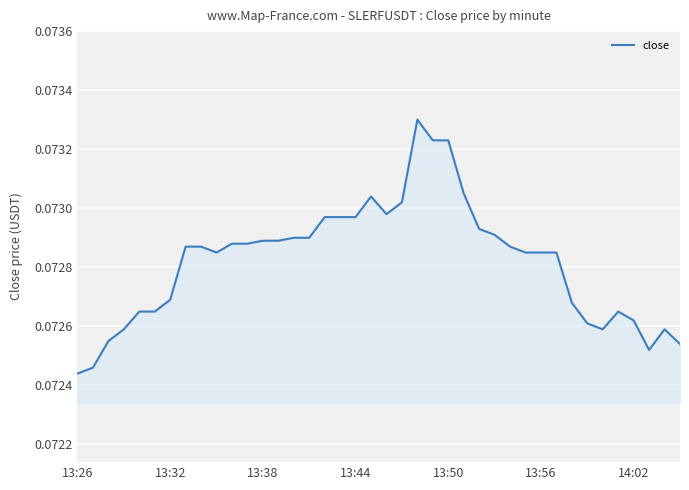

Does the chart have visible grid lines?

Yes